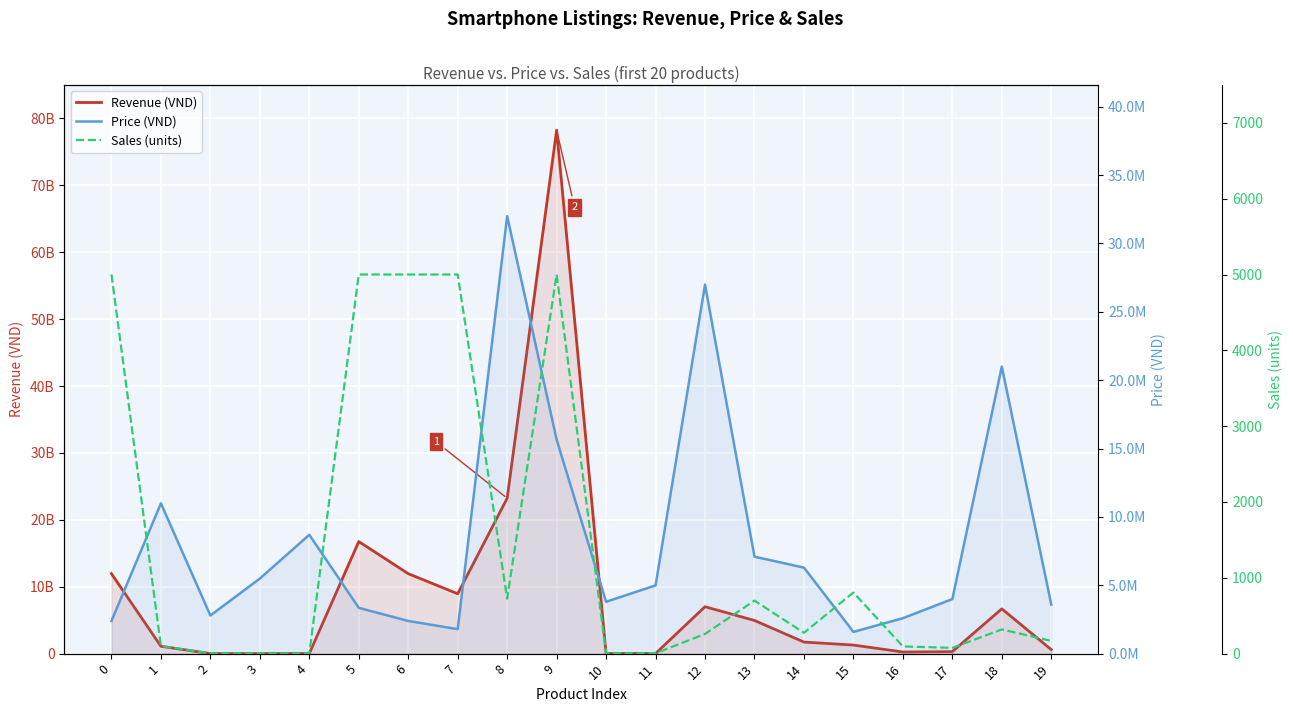

Between 17 and 12, which is larger?

12